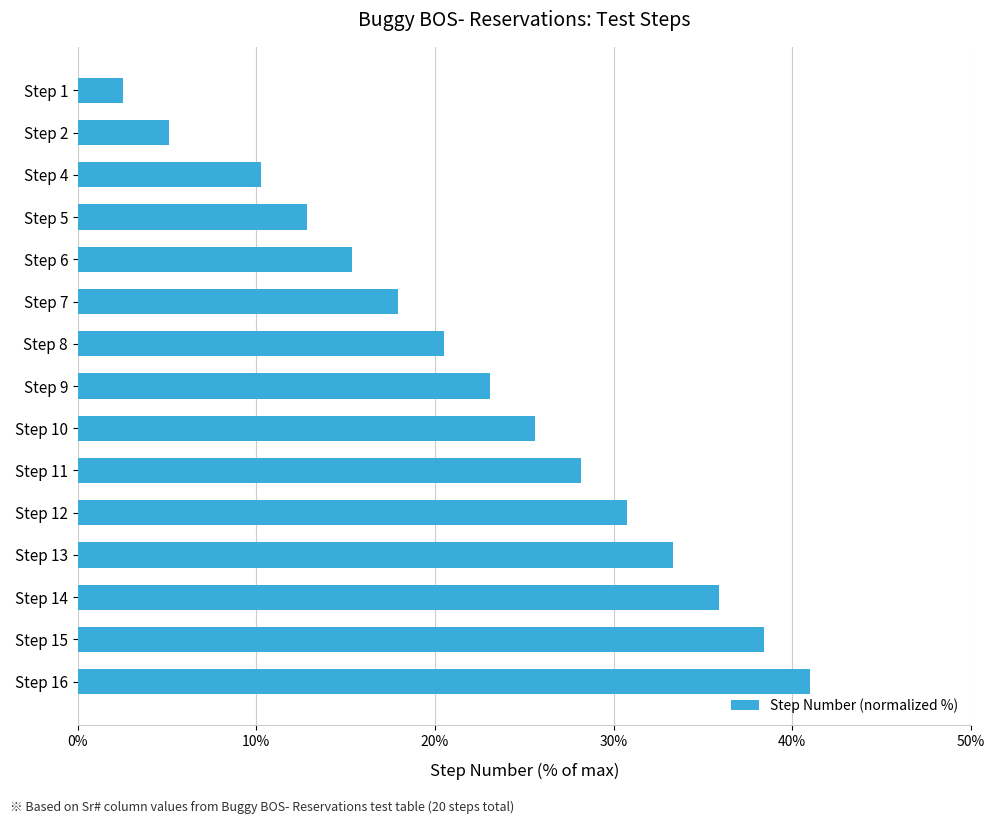

Count the number of values greater than 23.

8